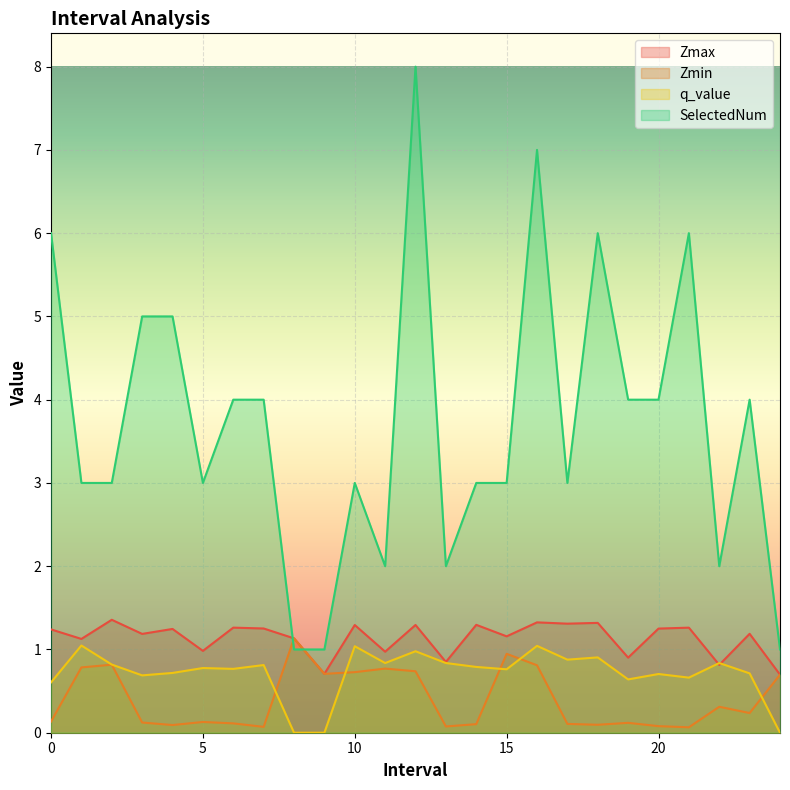

In q_value, how many points are higher than both neighbors (excluding endpoints)?

9